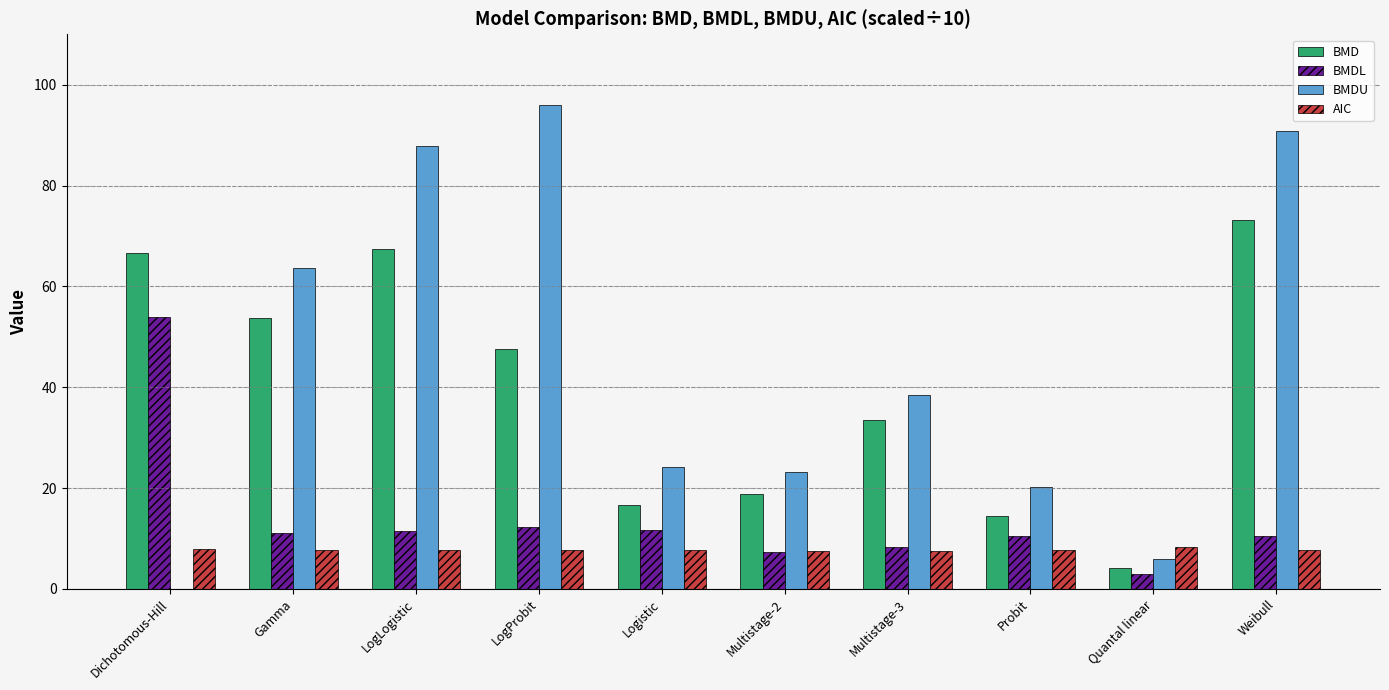

How many positive values does the BMDU series have?

9